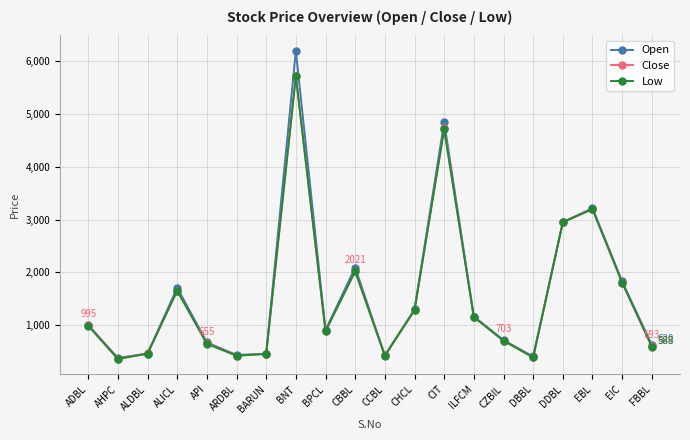

Which series changed the most between ALDBL and EBL?

Open